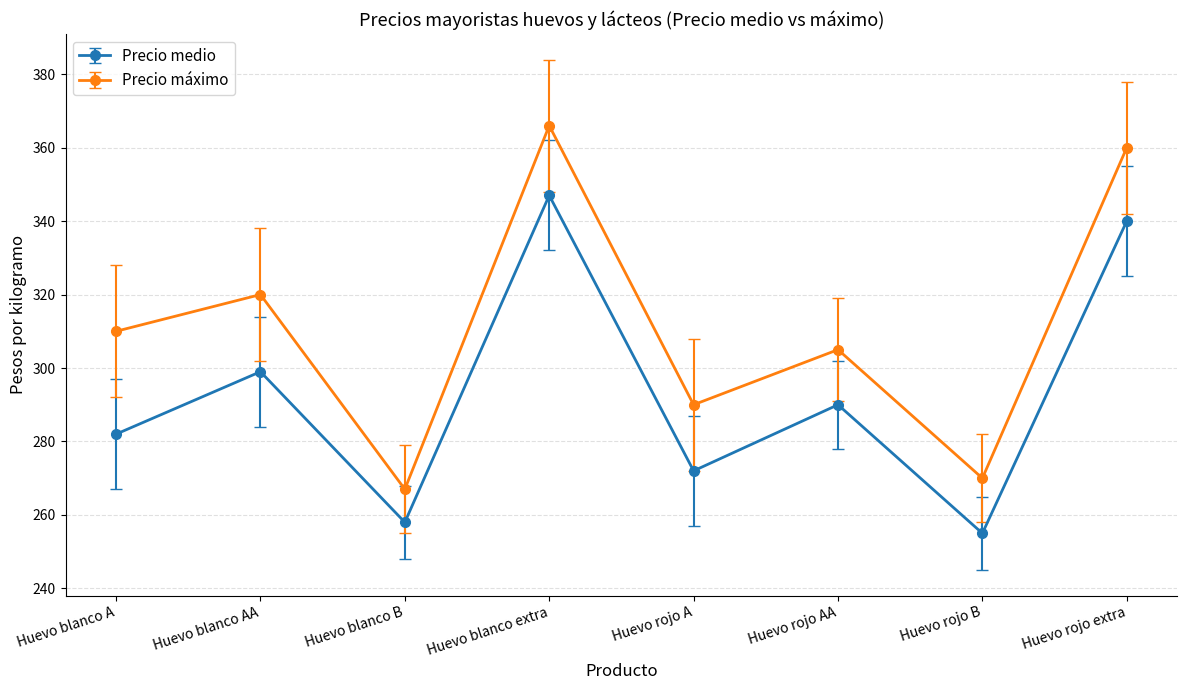

The Precio máximo series shows 290 at Huevo rojo A. True or false?

True